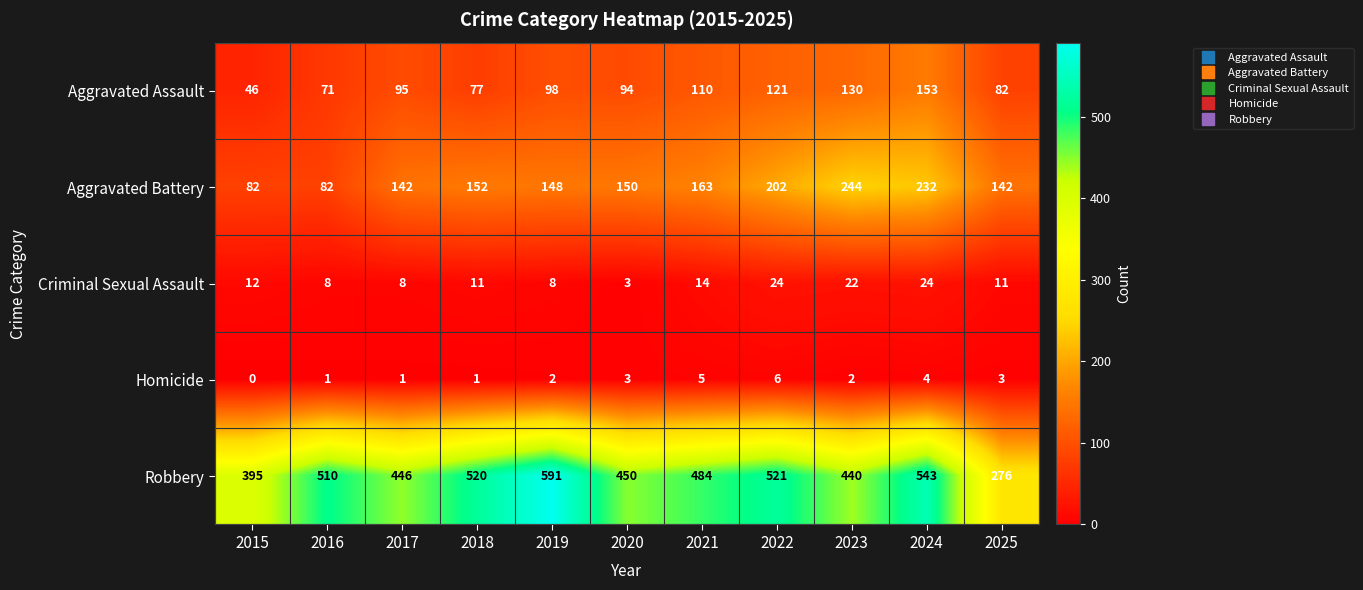

How many data points in Criminal Sexual Assault are less than 11?

4